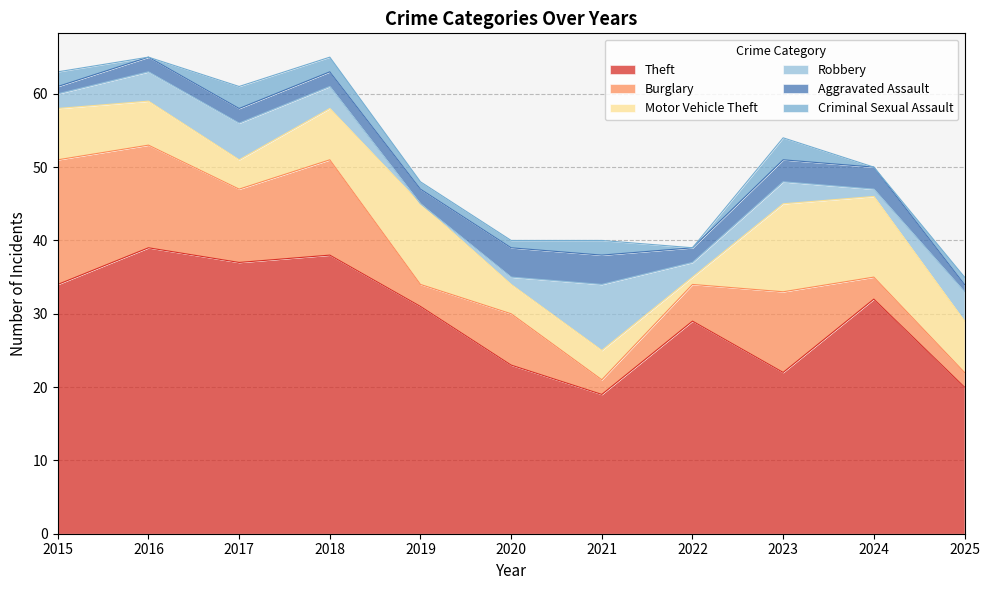

Where is Theft nearest to the value 29?

2022